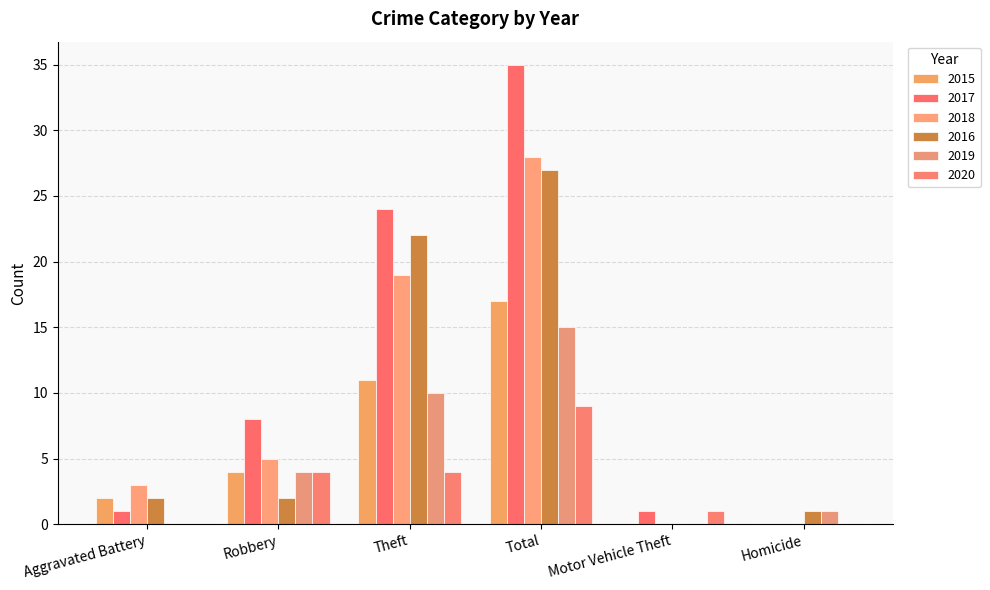

Rank the series by their maximum value, from highest to lowest.

2017, 2018, 2016, 2015, 2019, 2020